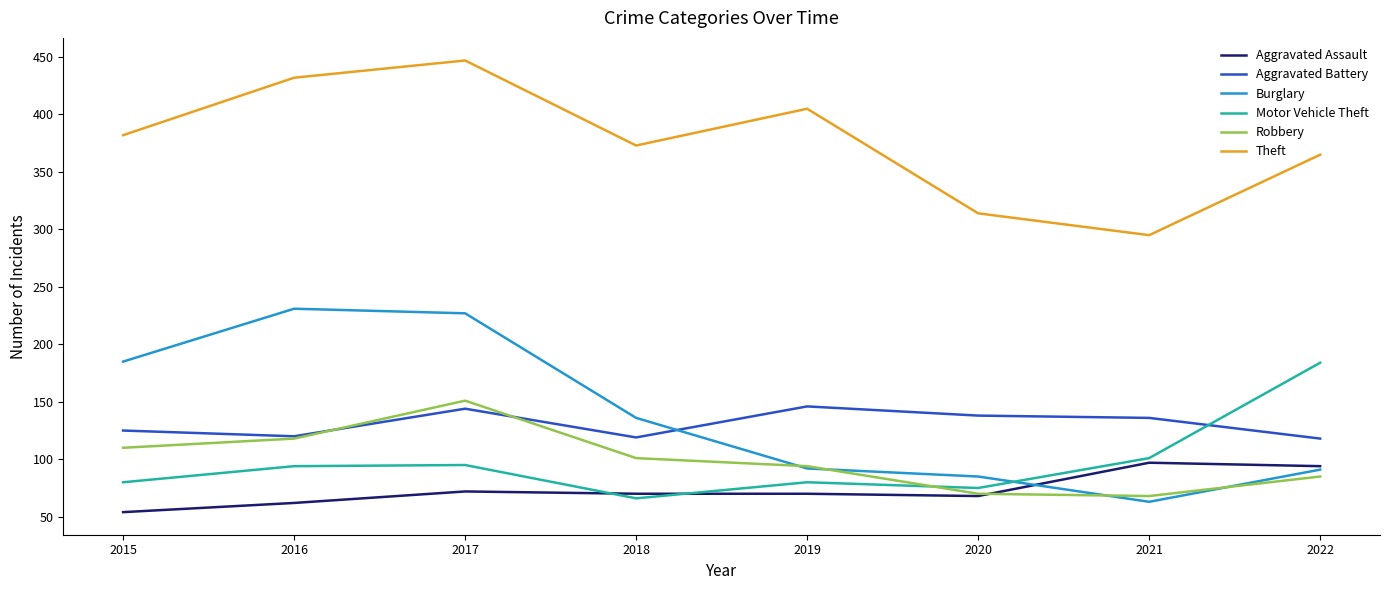

Is it true that Motor Vehicle Theft equals 80 at 2019?

True